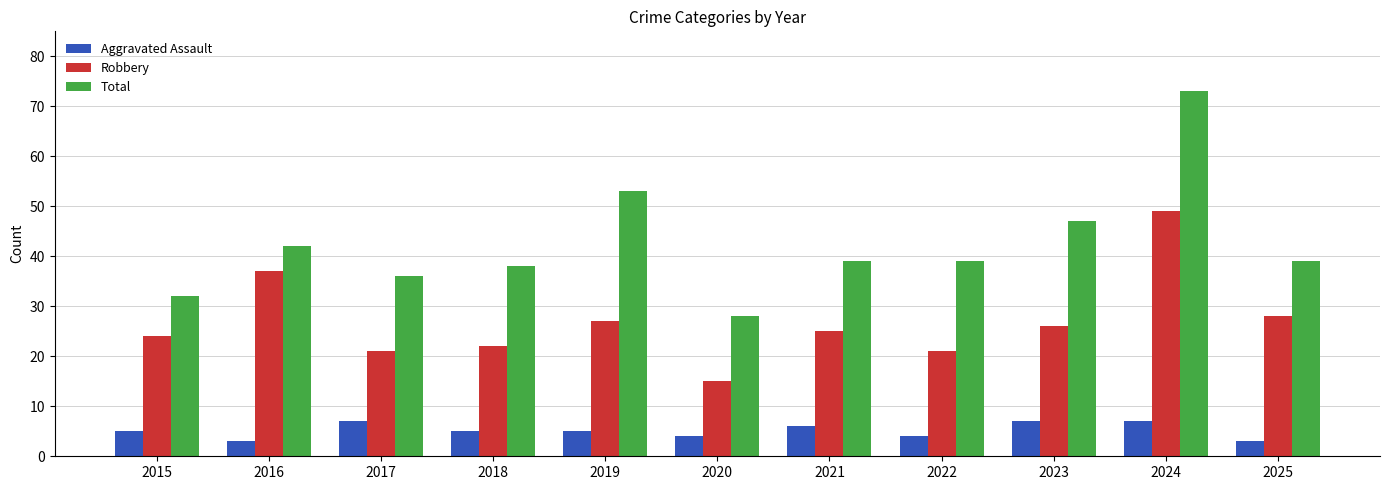

What is the difference between the highest and lowest values at 2015?

27